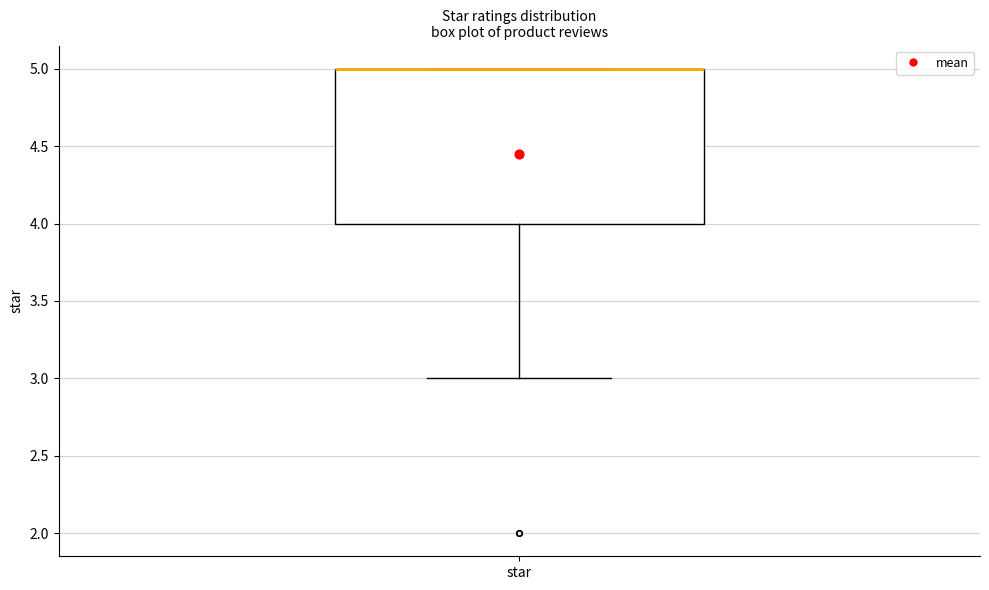

Read this box plot against the y-axis: the position of the median line, the range covered by the box, and the ends of both whiskers. The values are not printed on the chart, so give them approximately, as read against the axis.

median 5 (drawn on the box's upper edge), box 4 to 5, whiskers 3 to 5